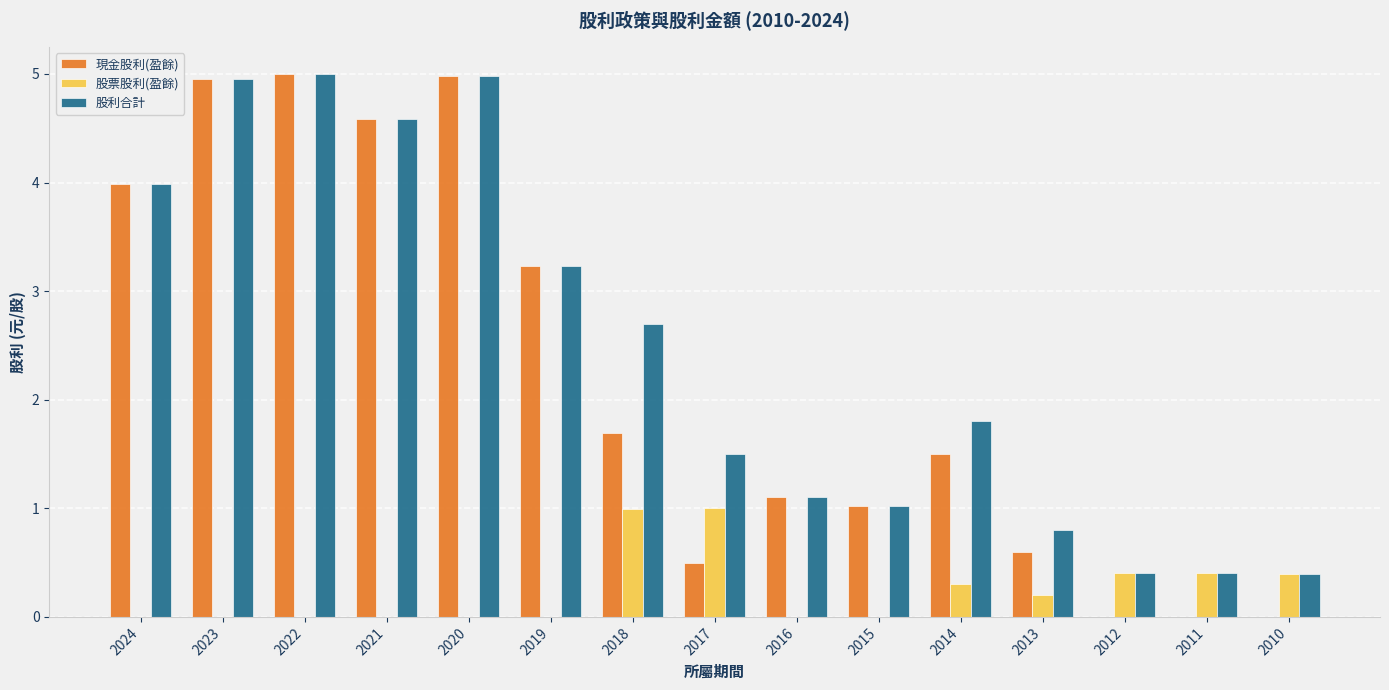

Between 2024 and 2011, which series saw the biggest shift?

現金股利(盈餘)